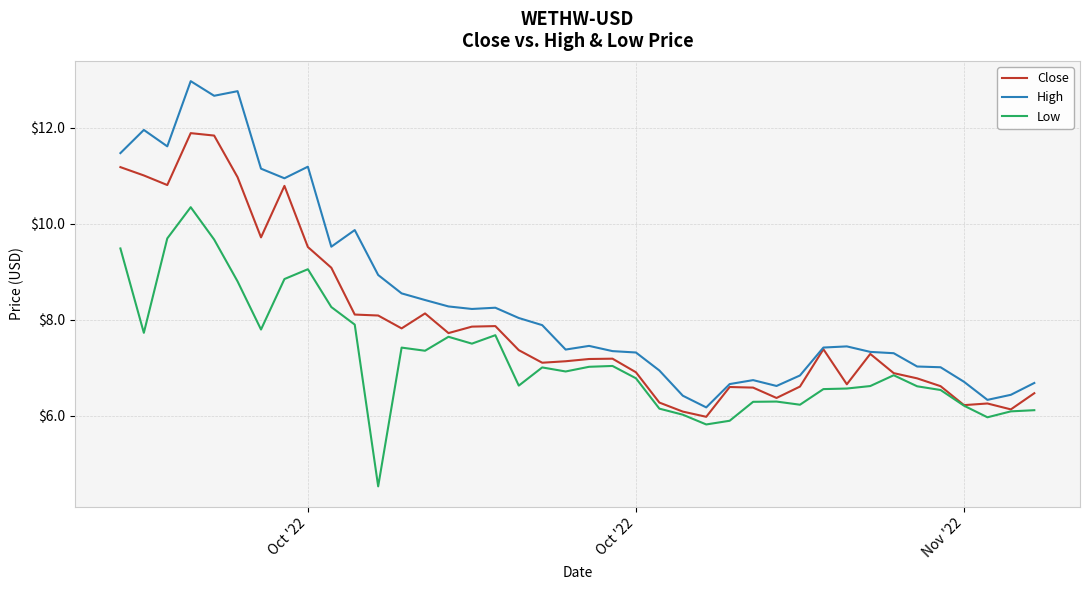

Which series has the widest spread of values?

High